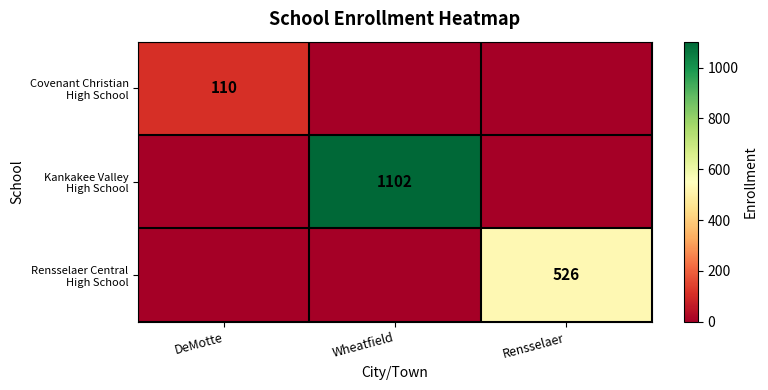

At which label does Kankakee Valley High School reach its minimum?

DeMotte